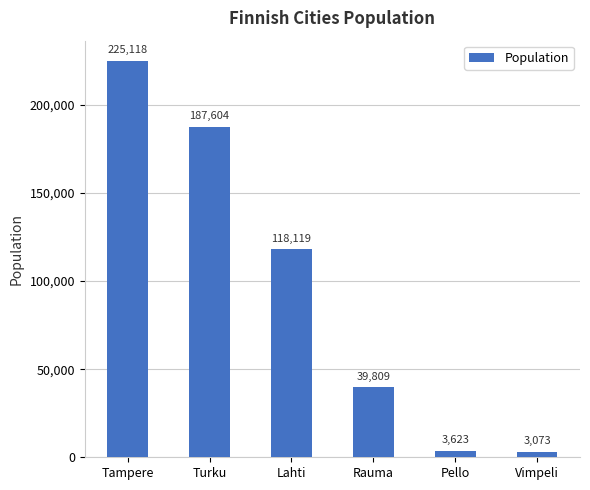

What is the difference between the values at Tampere and Turku?

37514